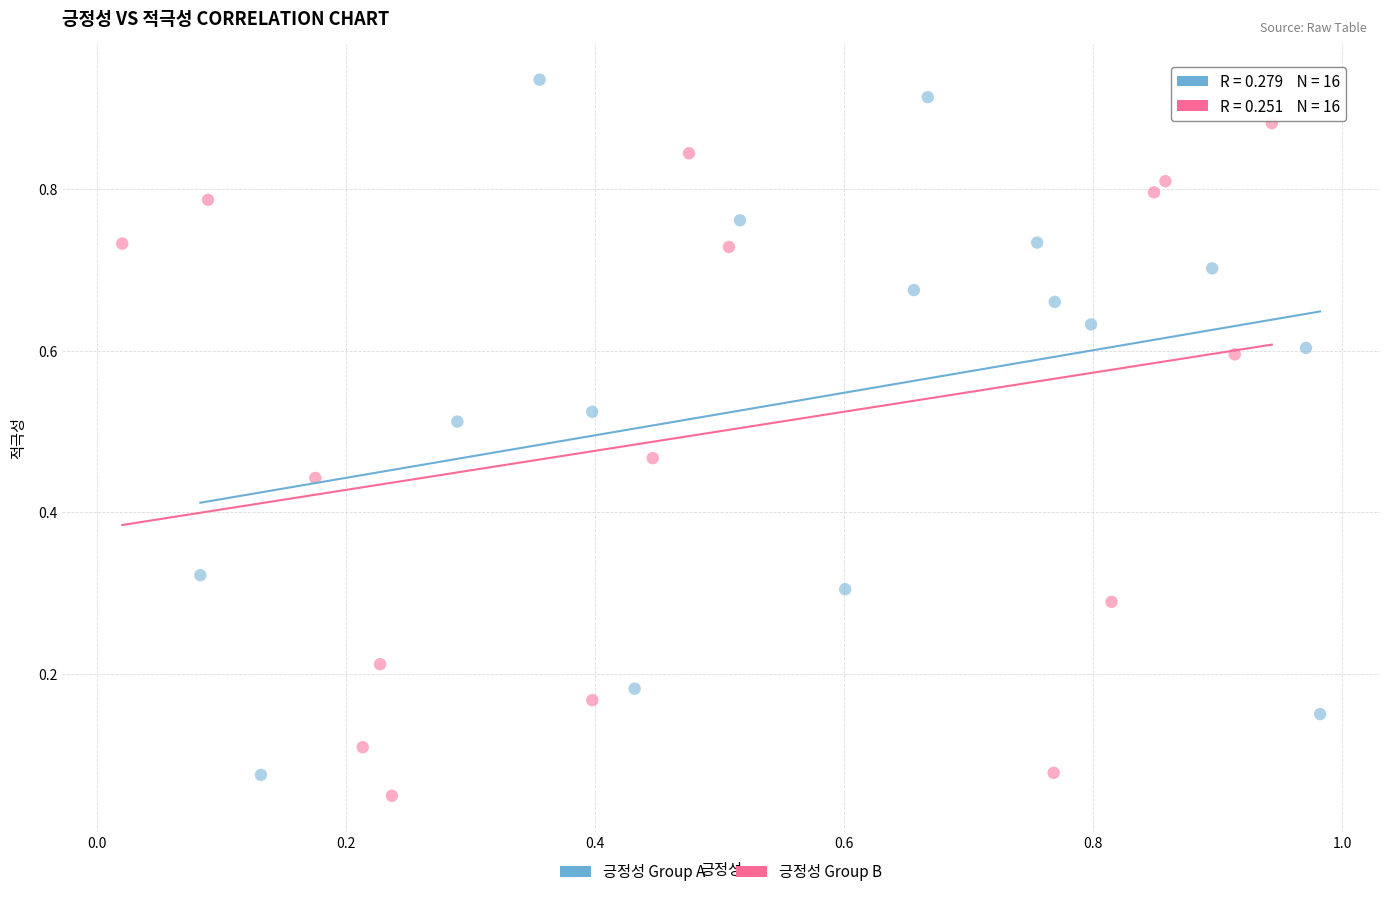

Which series reaches the maximum Y coordinate?

긍정성 Group A